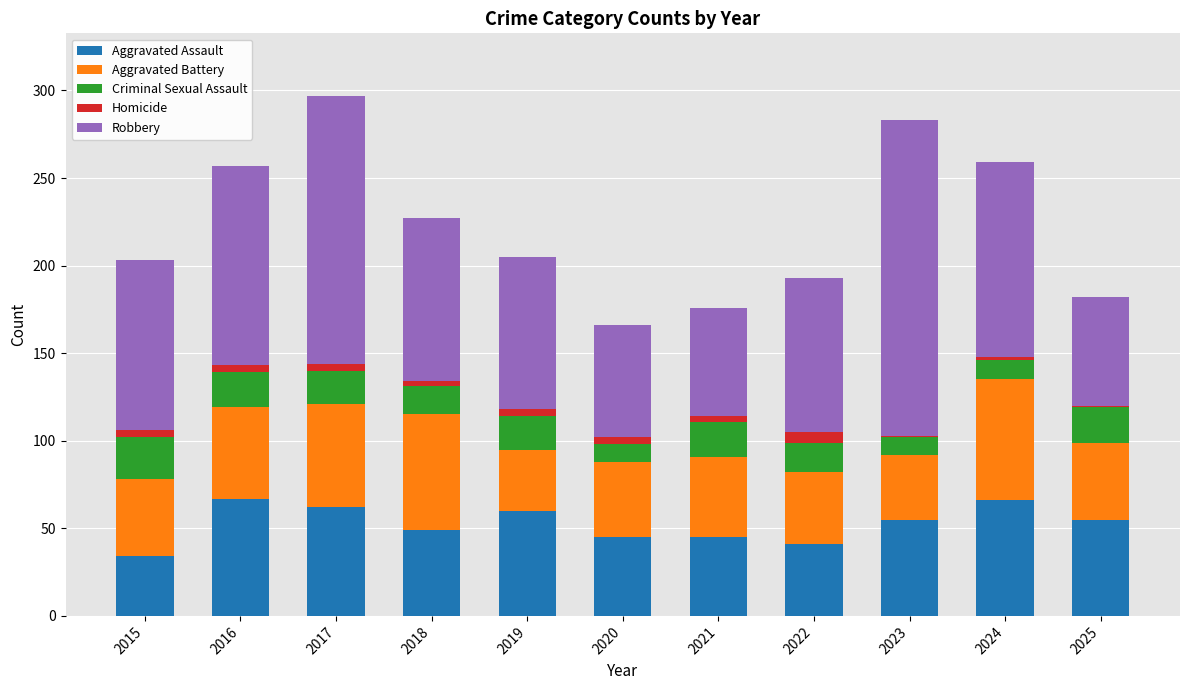

What is the total value across all series at 2022?

193